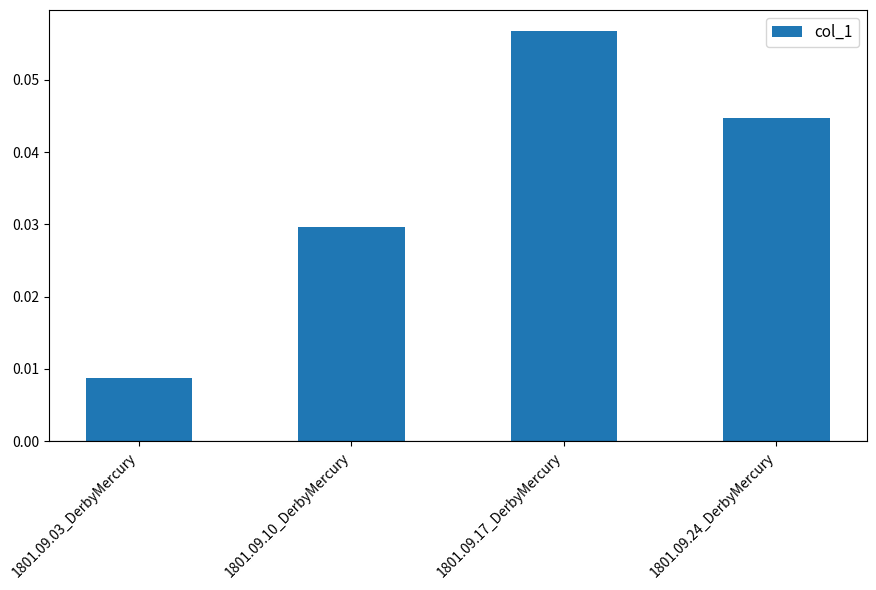

What position from the left is 1801.09.10_DerbyMercury?

2